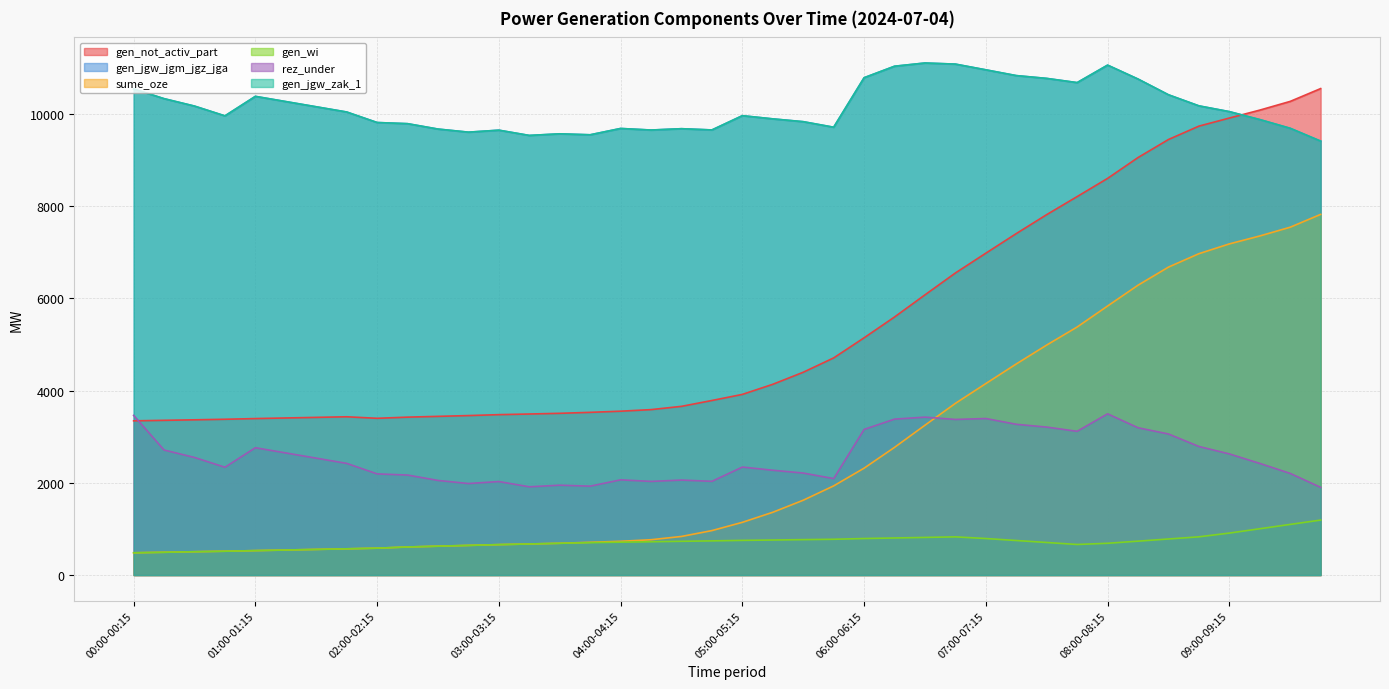

True or false: gen_jgw_jgm_jgz_jga has more than 0 interior local peaks.

True